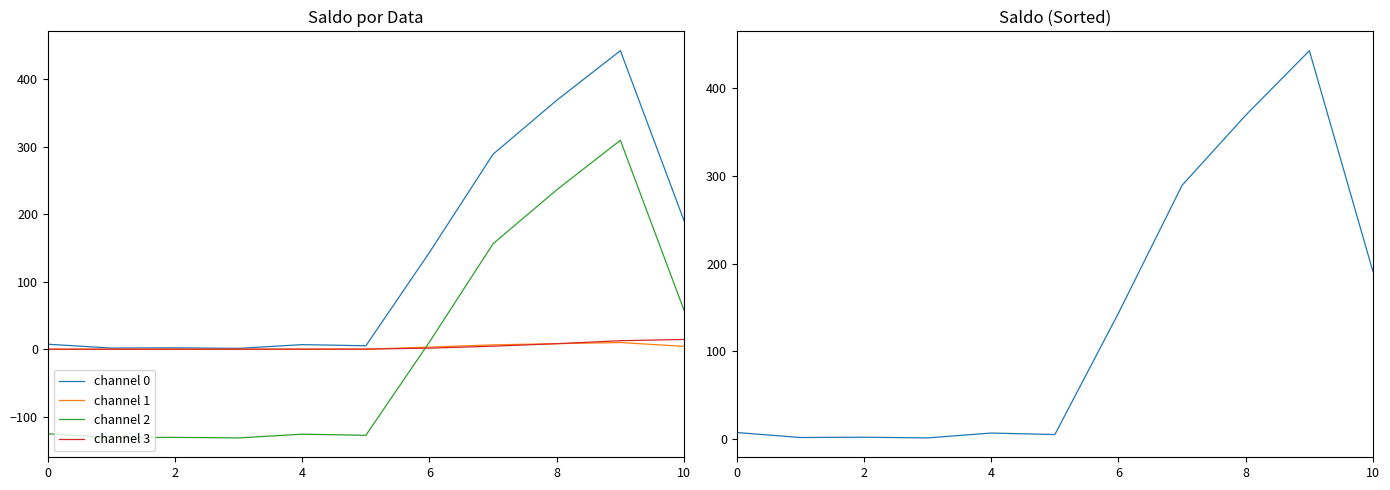

True or false: channel 0 and channel 2 intersect in this chart.

False